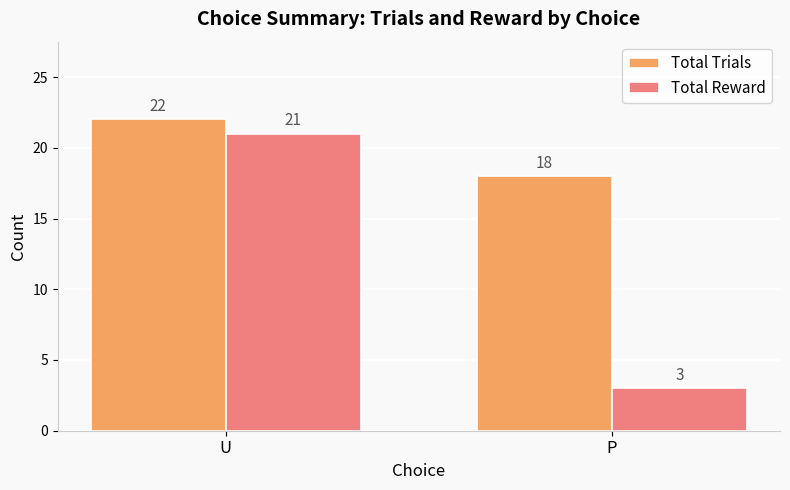

Which series has the widest spread of values?

Total Reward